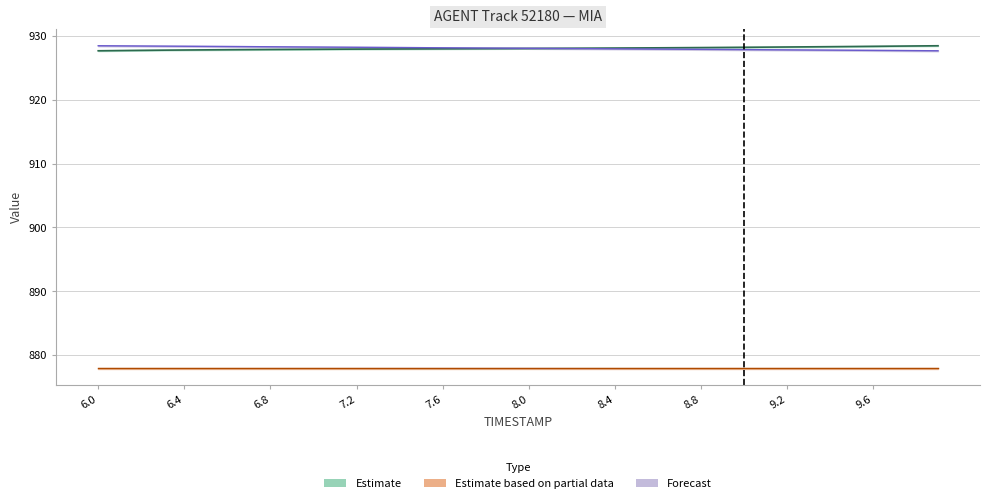

Which category has the highest value in the Y series?

6.0